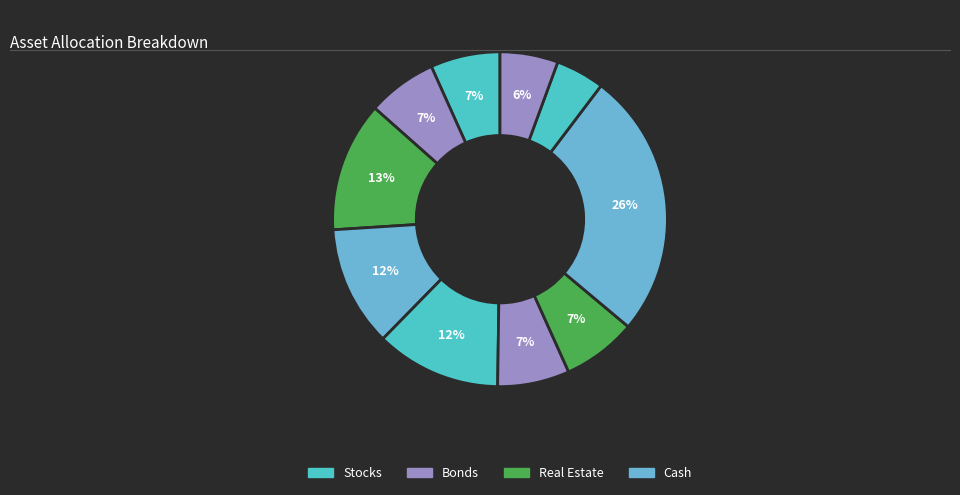

Count the number of slices in the pie.

10